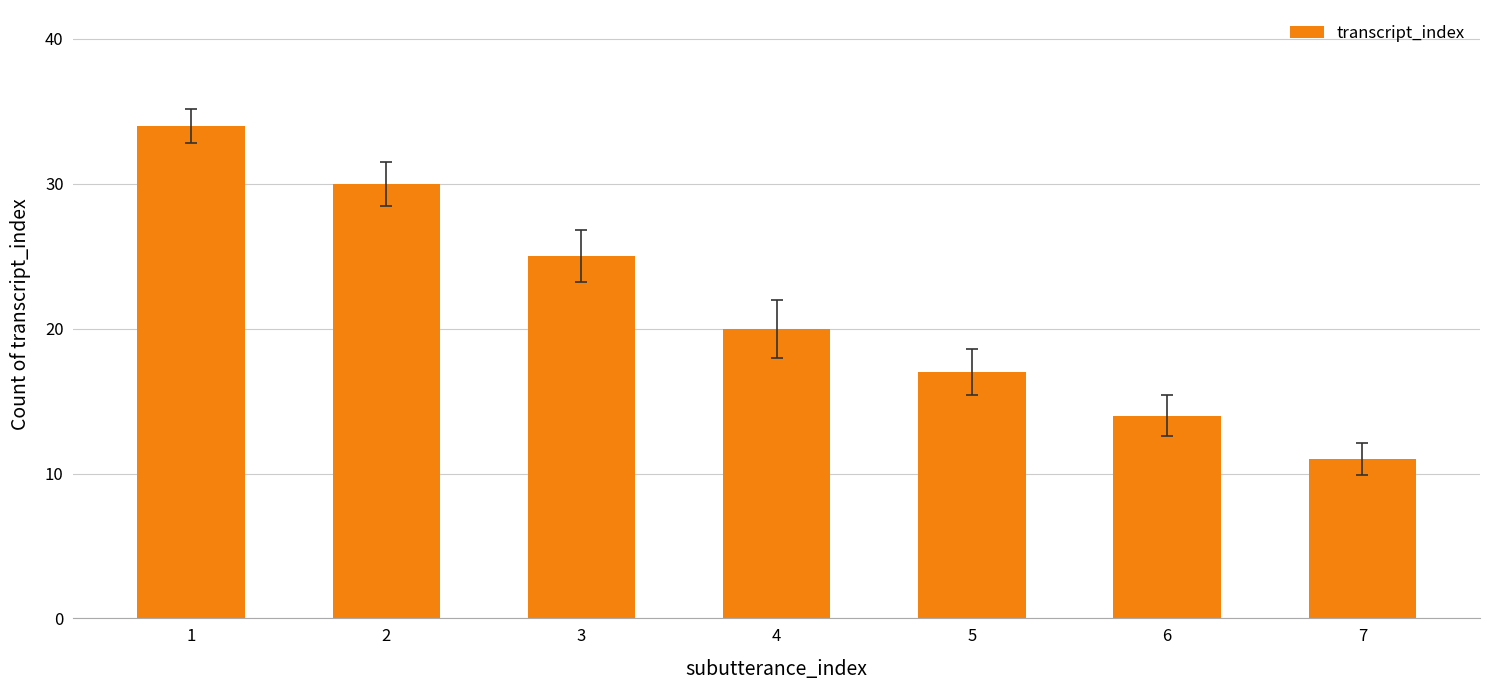

Approximately how many times larger is the value at 3 compared to 6?

1.8